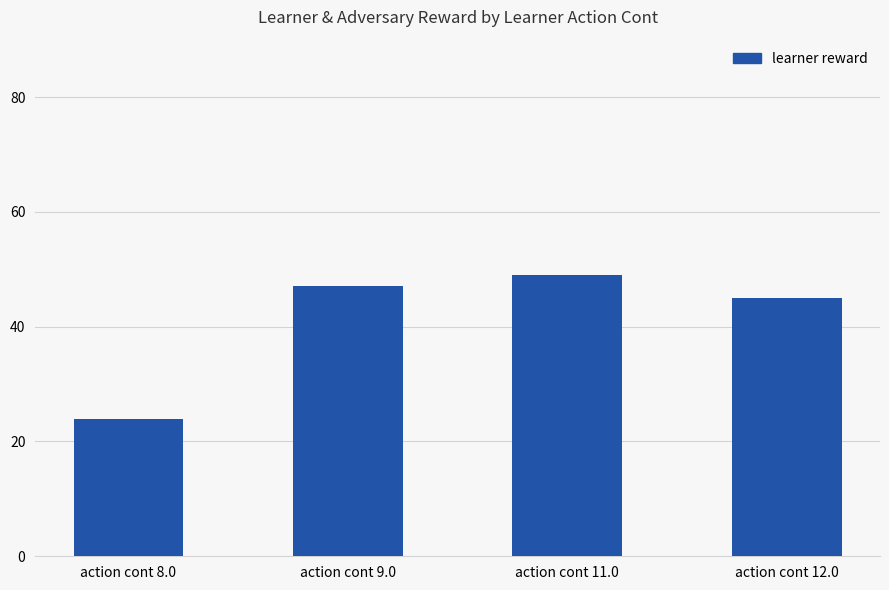

How many bars are there in total?

4